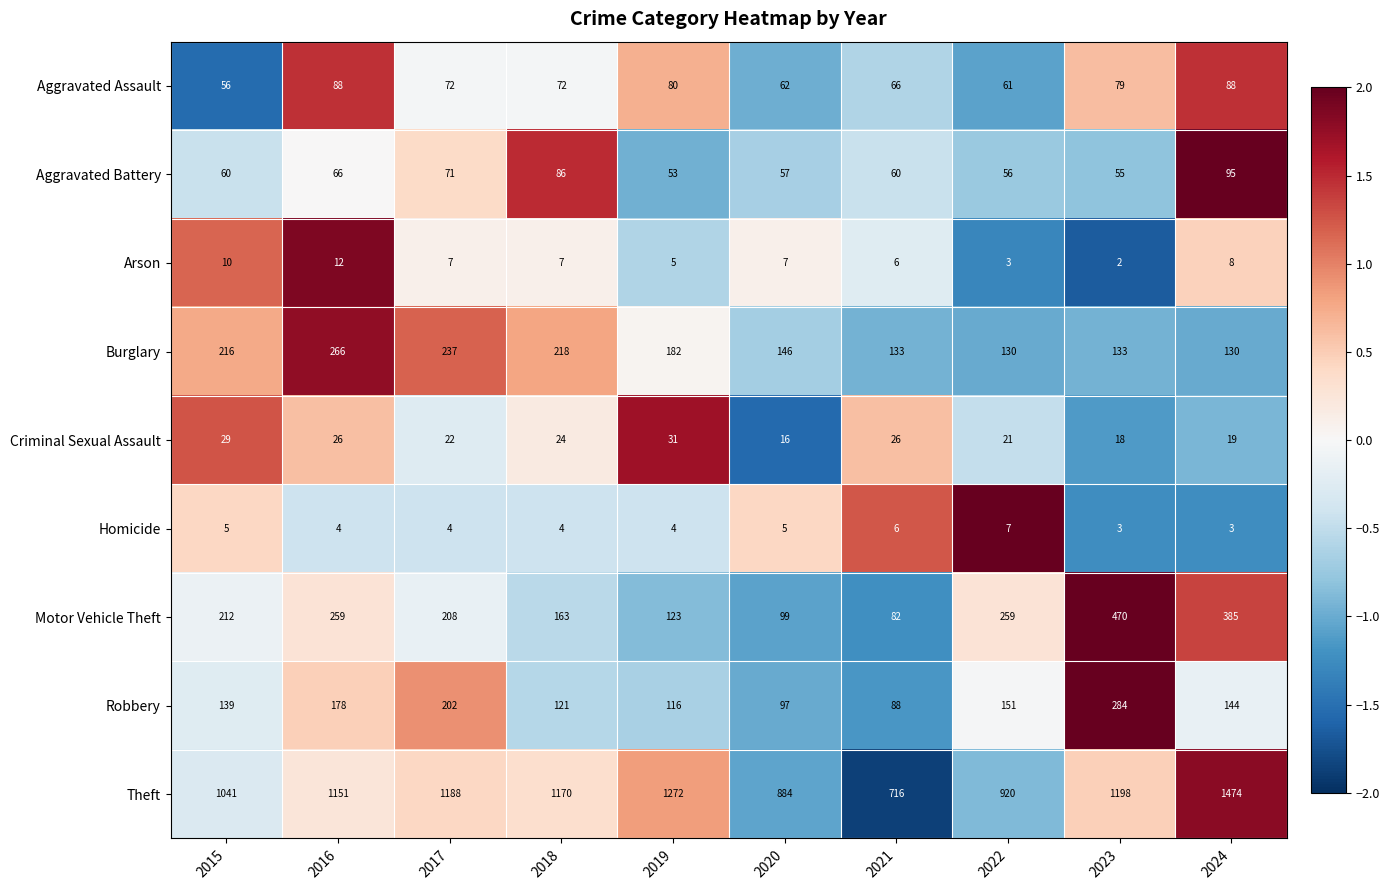

List the series in order of their peak value, highest first.

Theft, Motor Vehicle Theft, Robbery, Burglary, Aggravated Battery, Aggravated Assault, Criminal Sexual Assault, Arson, Homicide